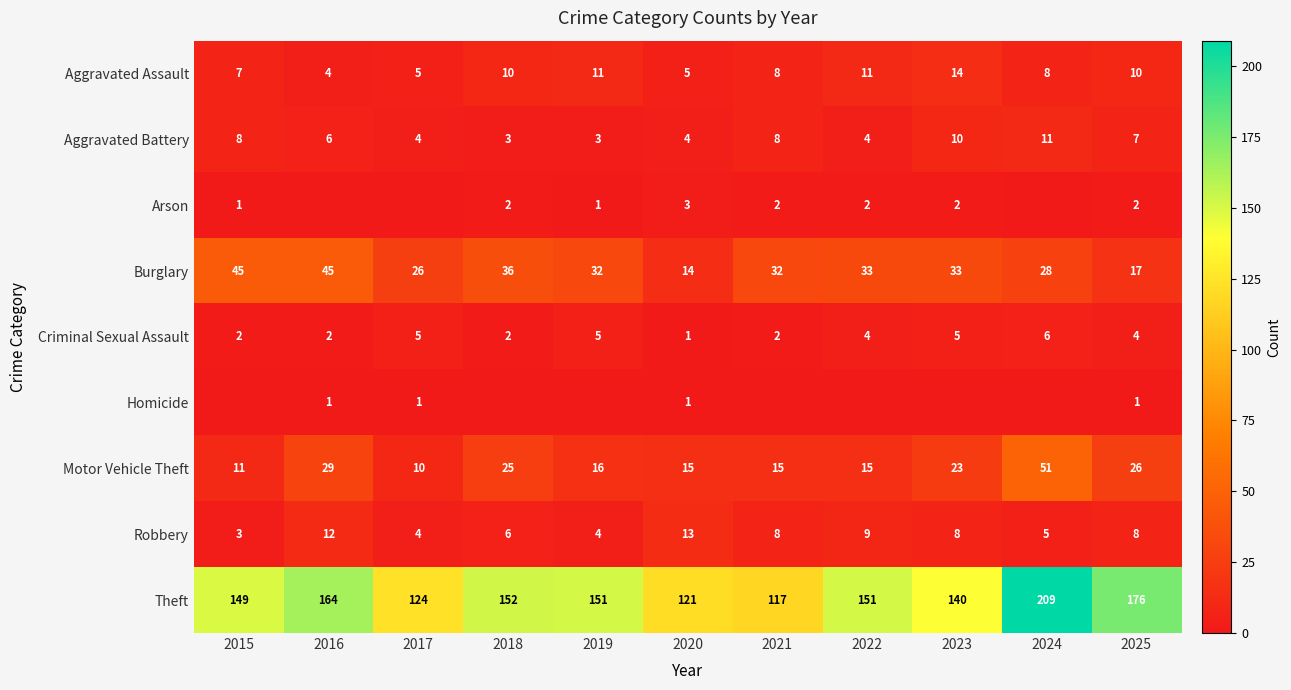

At which label is Burglary closest to 29?

2024